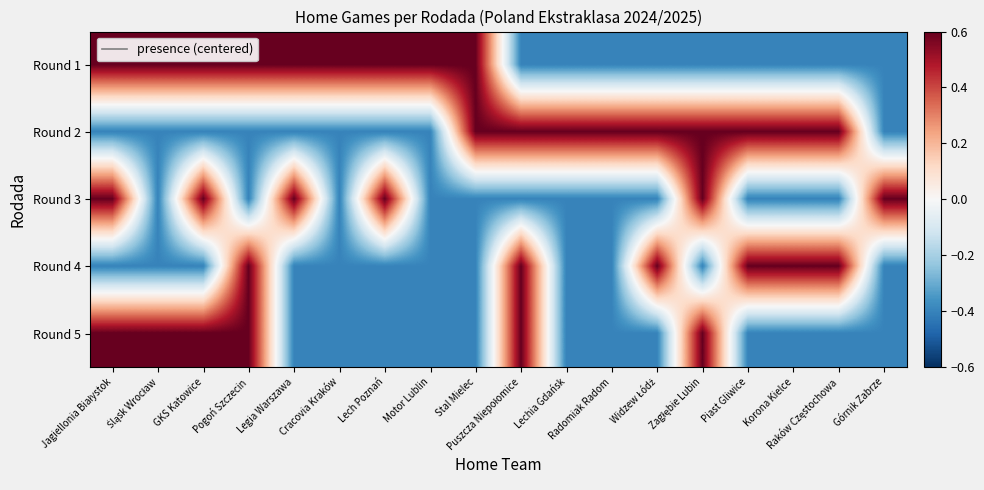

Which series has the widest spread of values?

Round 1